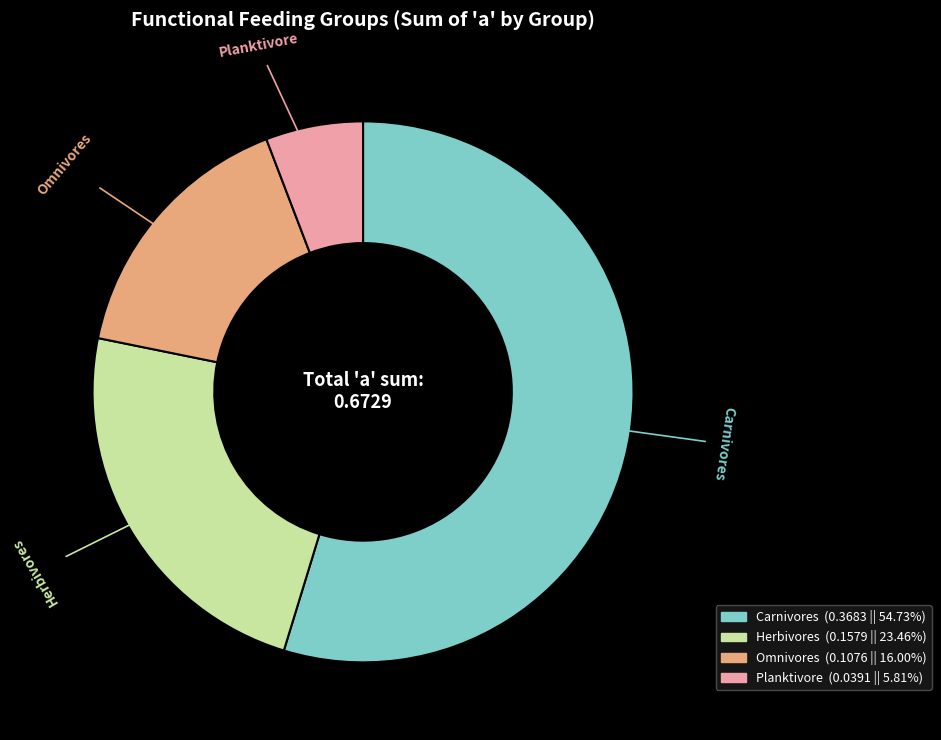

Between Omnivores and Carnivores, which is larger?

Carnivores